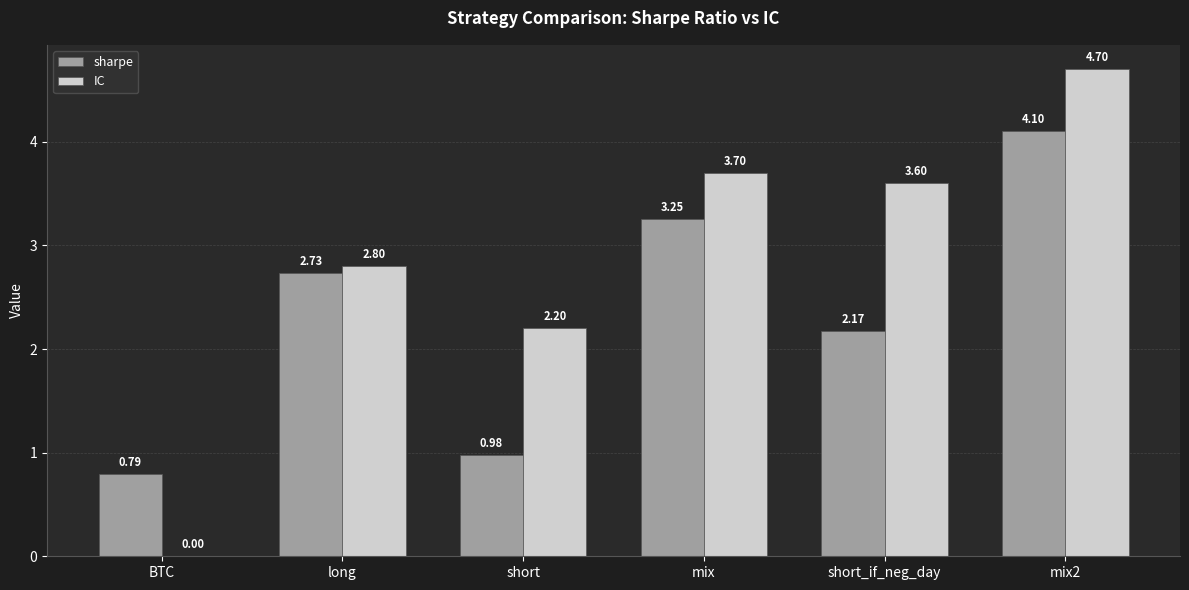

Are the bars horizontal?

No